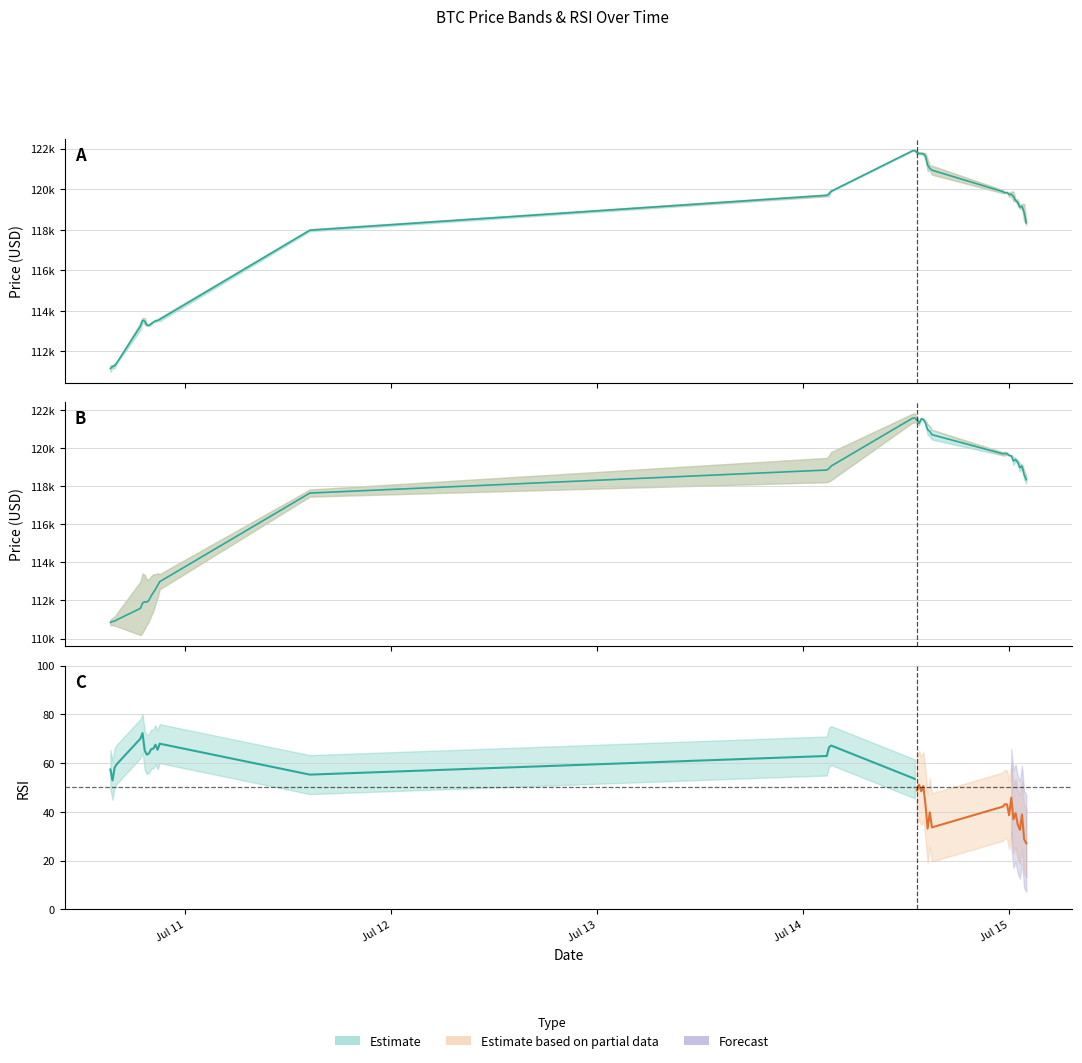

What is the highest value of the rsi series?

72.3